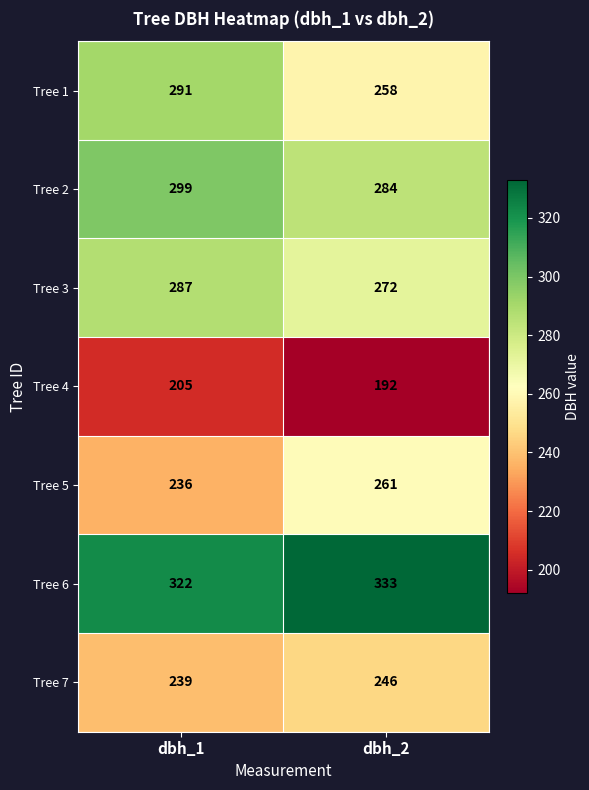

The value of Tree 3 at dbh_2 is 272. True or false?

True